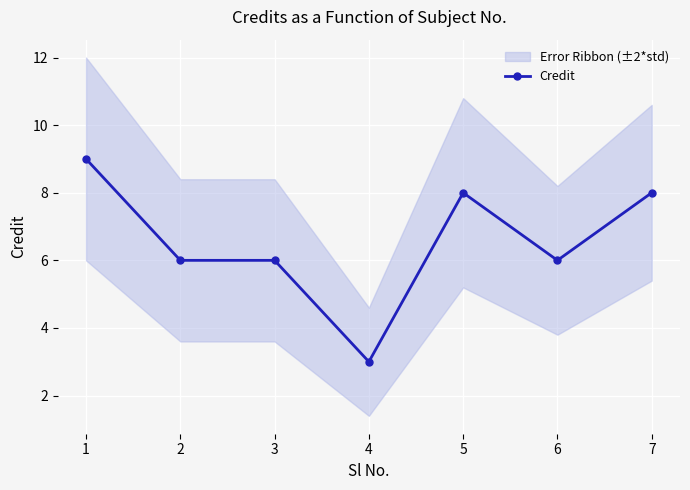

Which label corresponds to the smallest value in the chart?

4